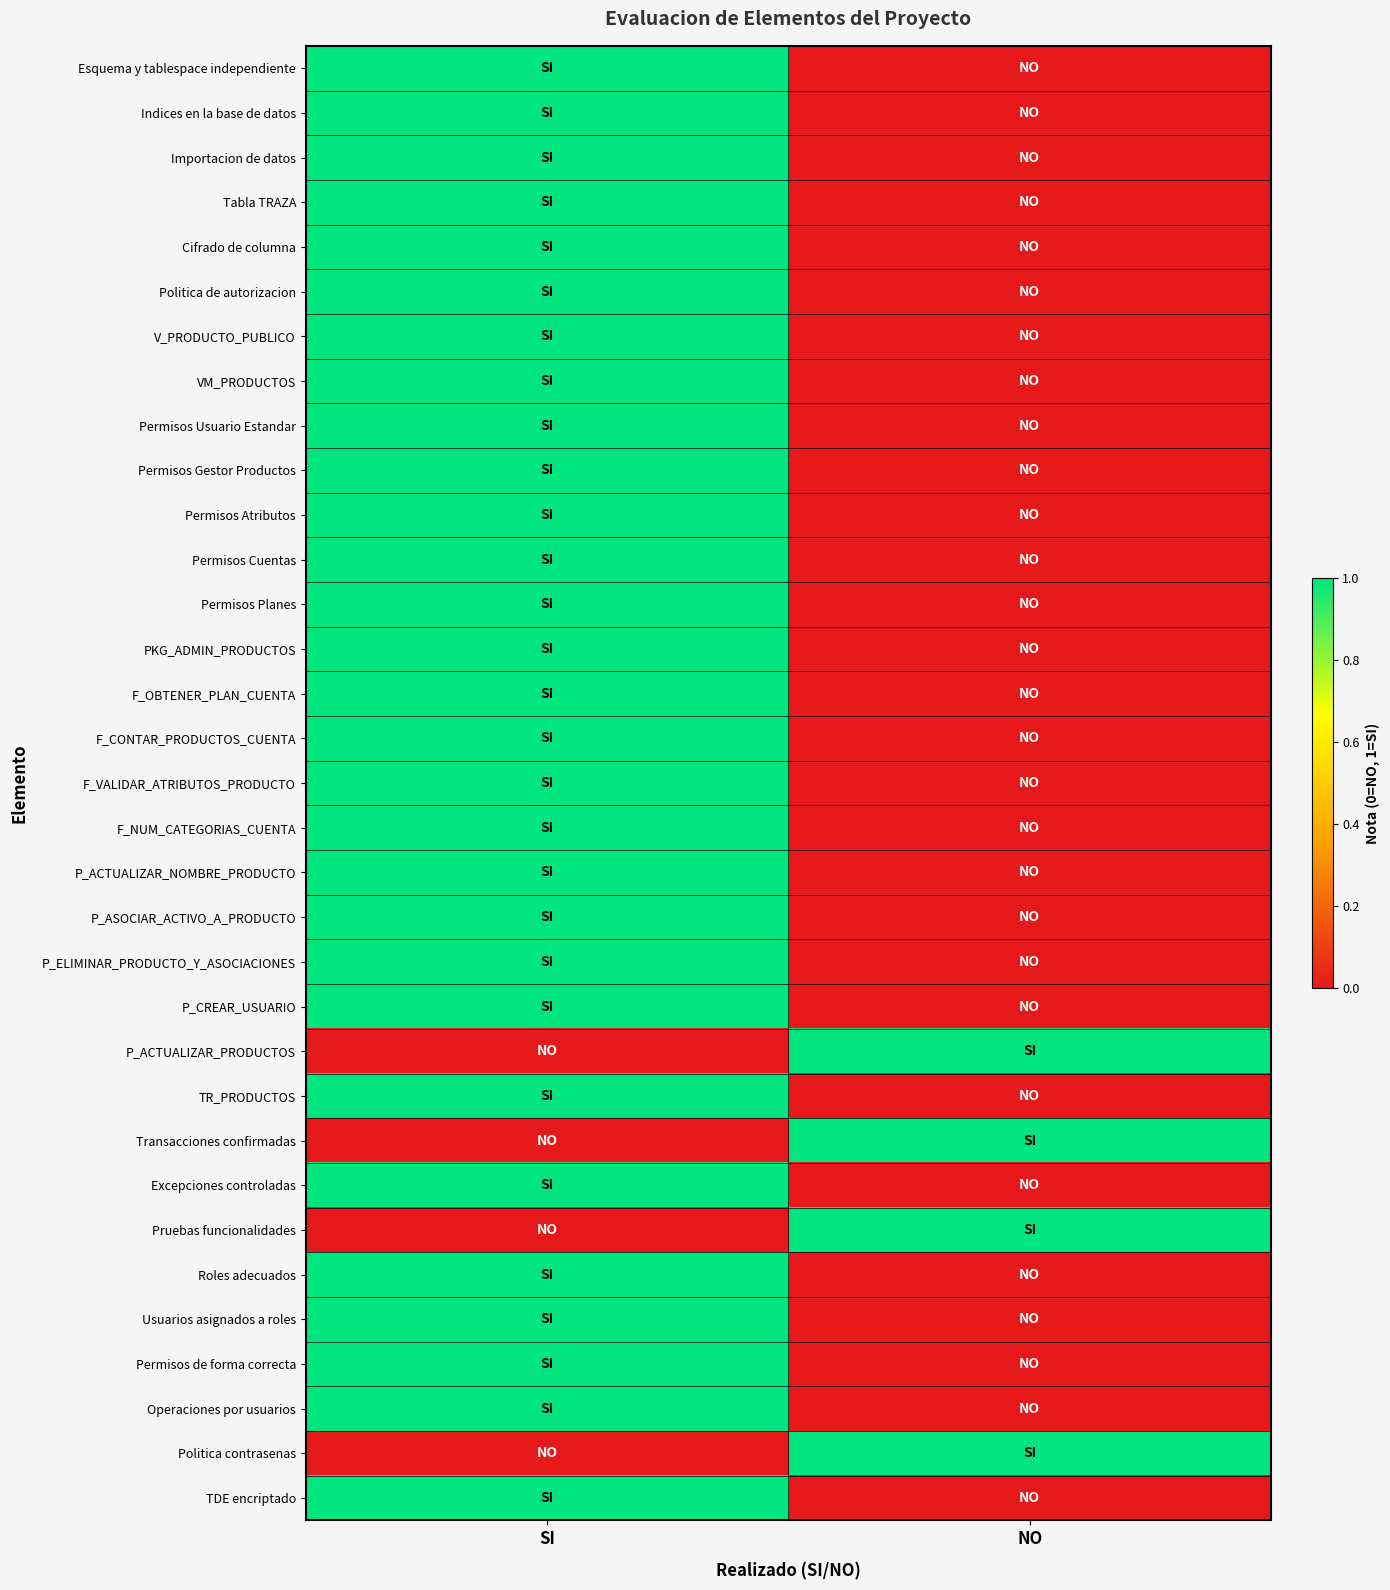

At which category is the sum across all series the highest?

SI